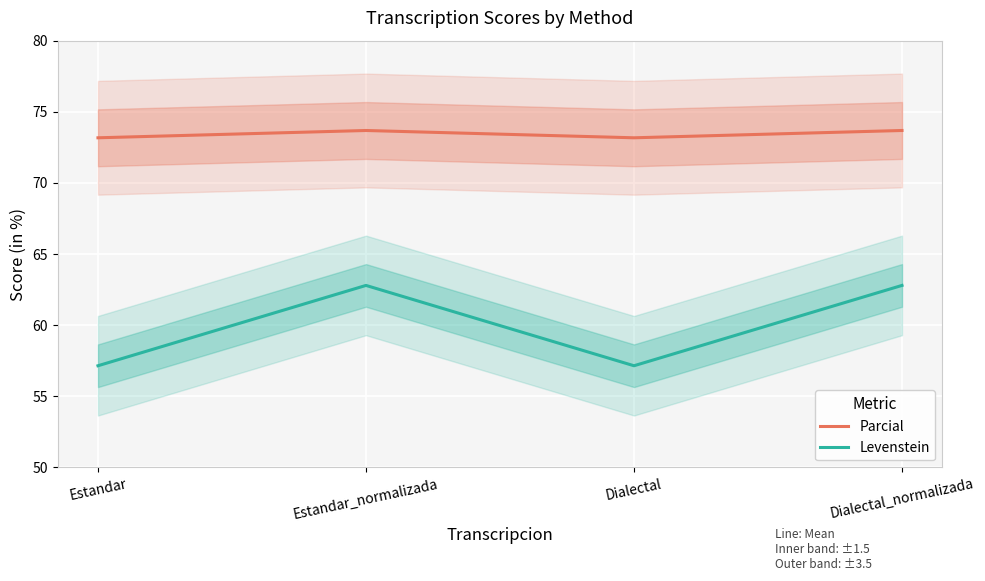

What is the sum of the Levenstein values at Estandar and Estandar_normalizada?

119.9